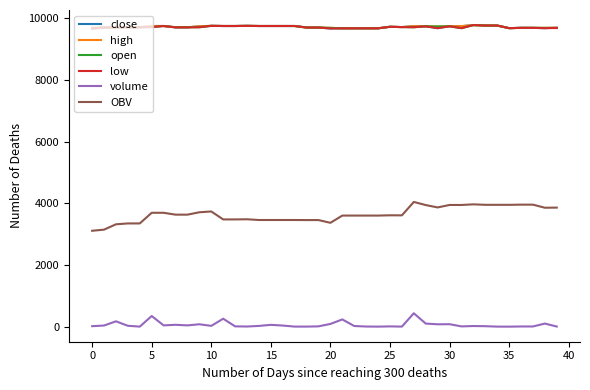

What is the maximum value for high?

9785.0